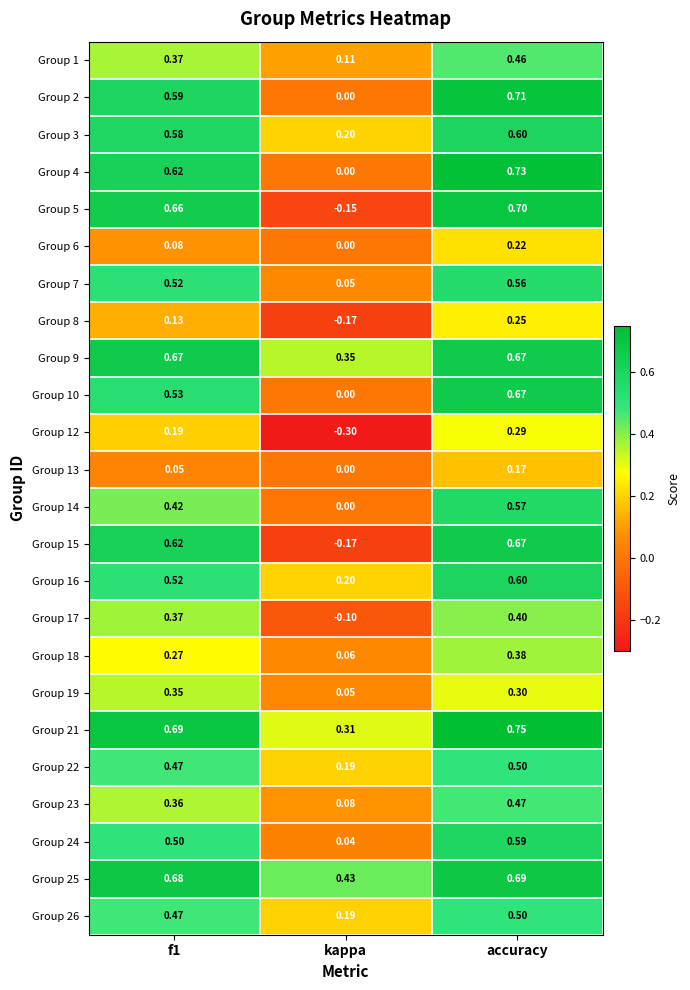

At which category is the sum across all series the highest?

accuracy